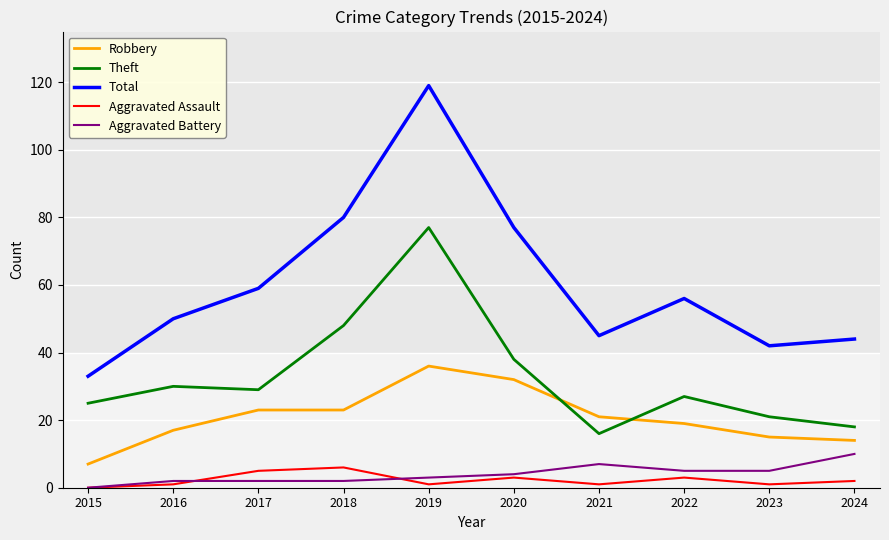

Which series has the largest range (max minus min)?

Total